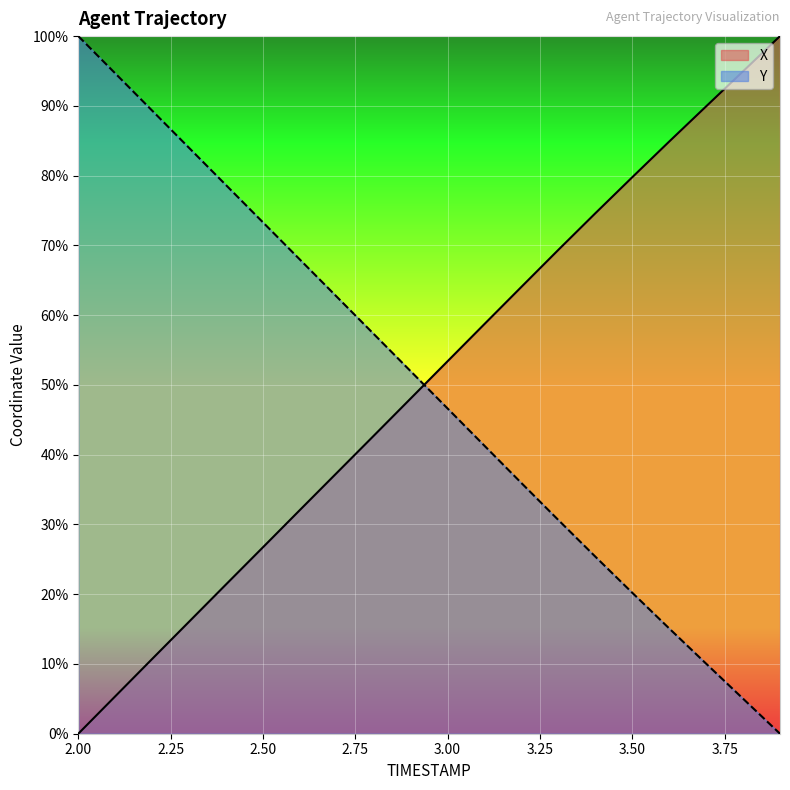

Reading right to left, transcribe all the data shown in this chart.

X: 100.0	95.0	89.9	84.9	79.8	74.6	69.4	64.1	58.7	53.4	48.1	42.7	37.4	32.1	26.7	21.4	16.1	10.7	5.4	0.0
Y: 0.0	5.0	10.0	15.1	20.2	25.4	30.6	35.9	41.3	46.6	52.0	57.3	62.6	68.0	73.3	78.6	84.0	89.3	94.7	100.0